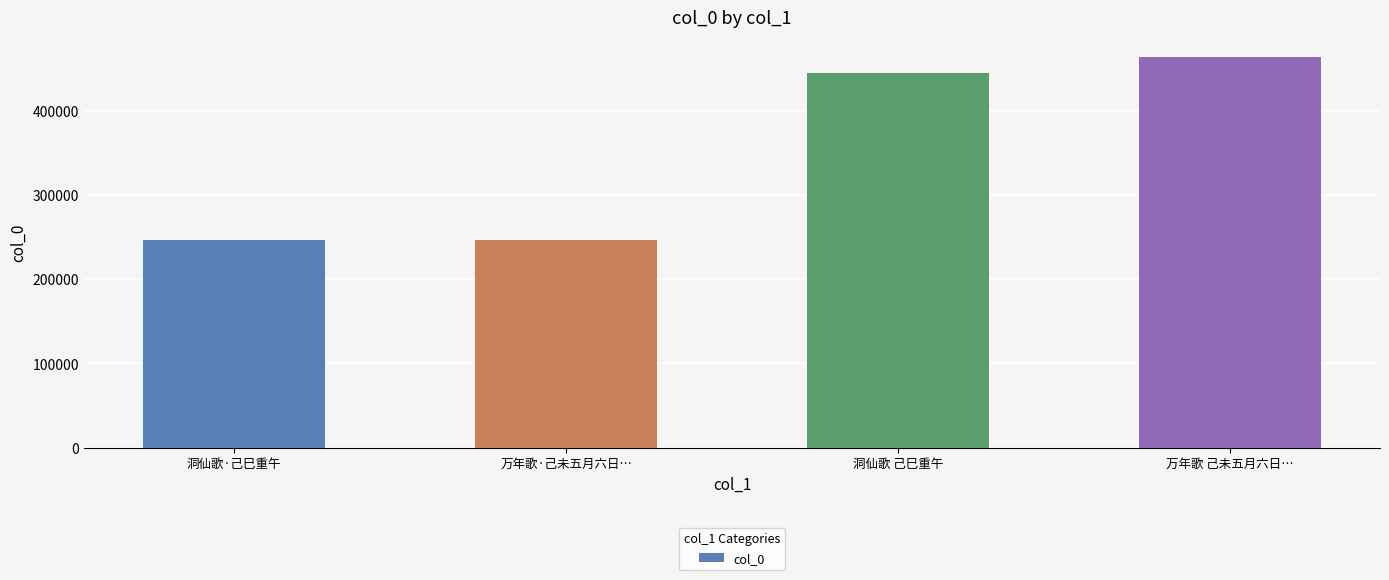

True or false: the data shows 444382 at 洞仙歌 己巳重午.

True